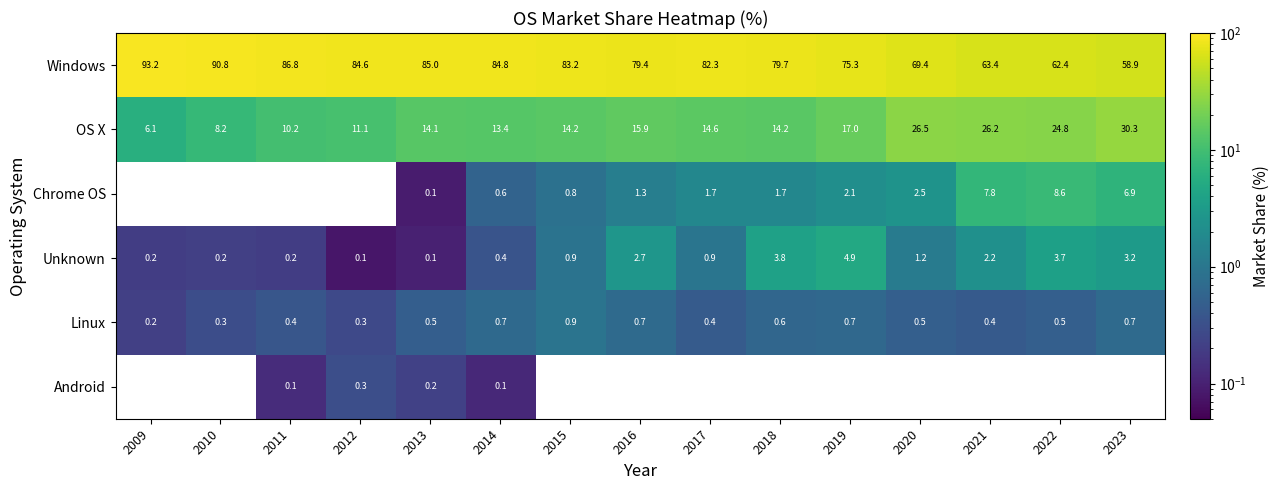

Rank the series by their average value, from lowest to highest.

Linux, Android, OS X, Chrome OS, Unknown, Windows